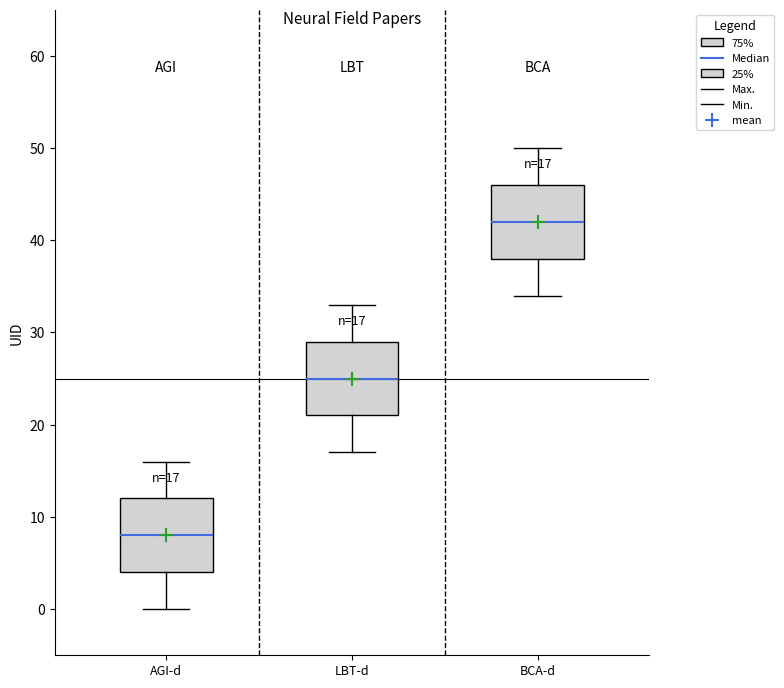

Which box has the lowest median line?

AGI-d